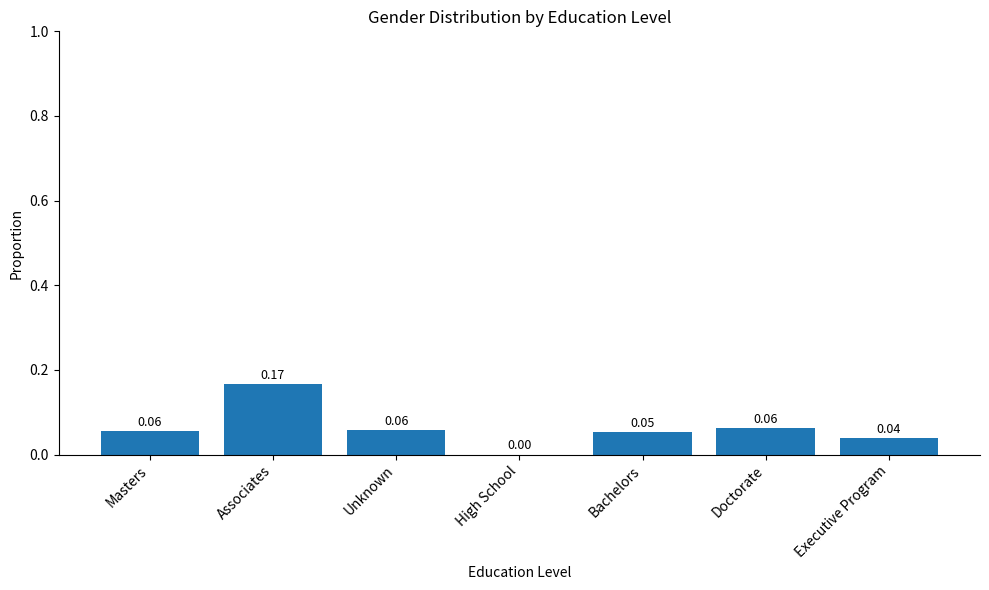

How many values are above zero?

6